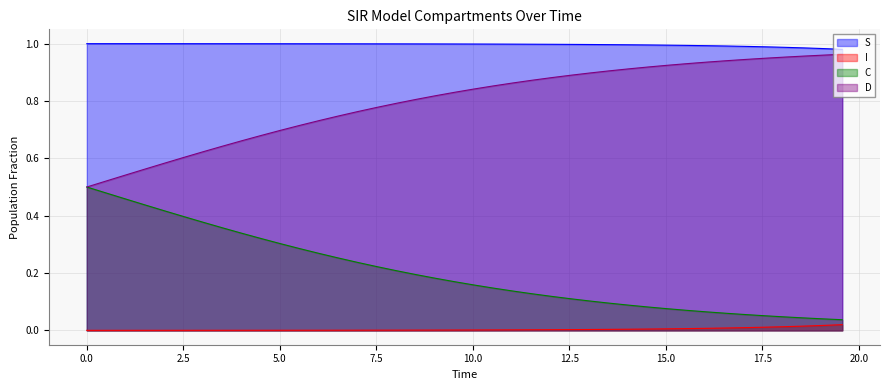

What is the value of the C point at the 31st from the left?

0.1